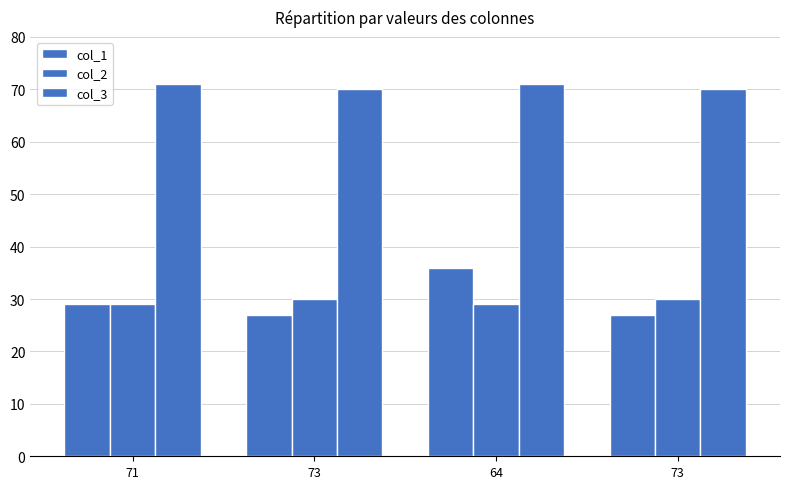

What is the label of the 1st bar from the right?

73